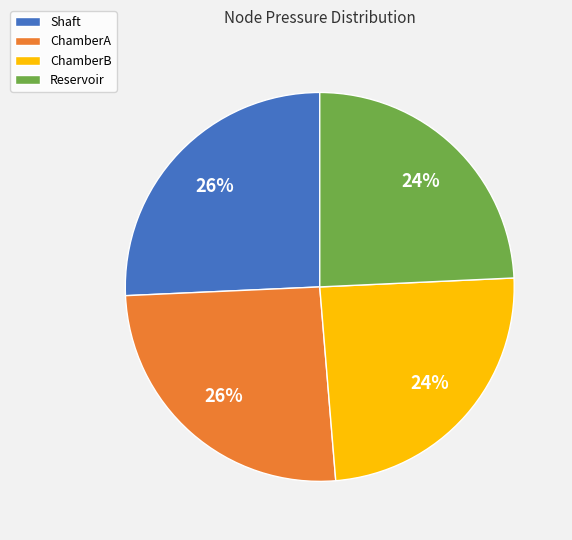

To the nearest percent, what is the average slice percentage?

25%